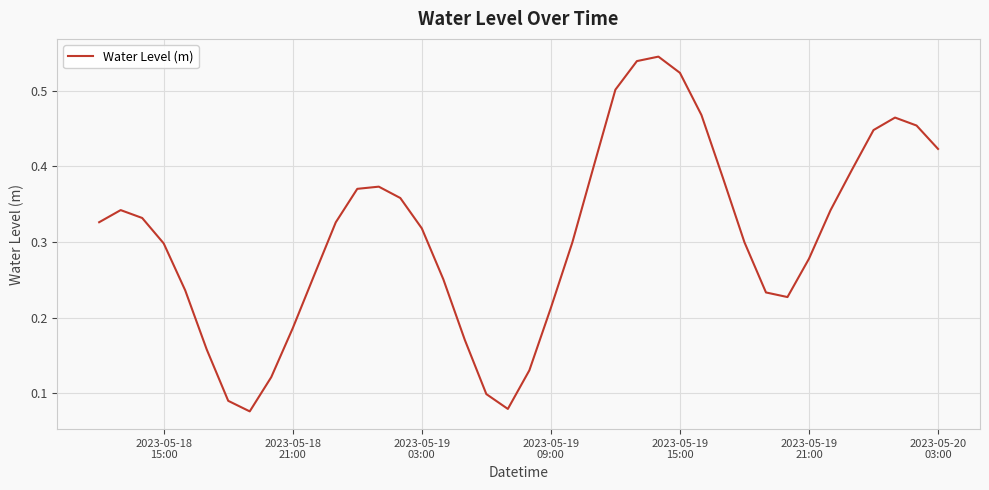

Is this an area chart (filled region under the line)?

No